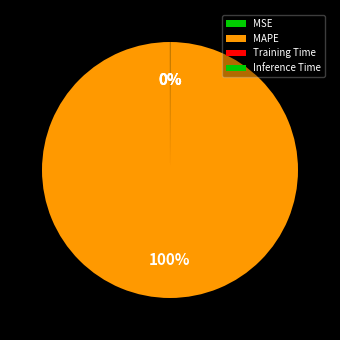

What is the change in value from MSE to MAPE?

+24.0